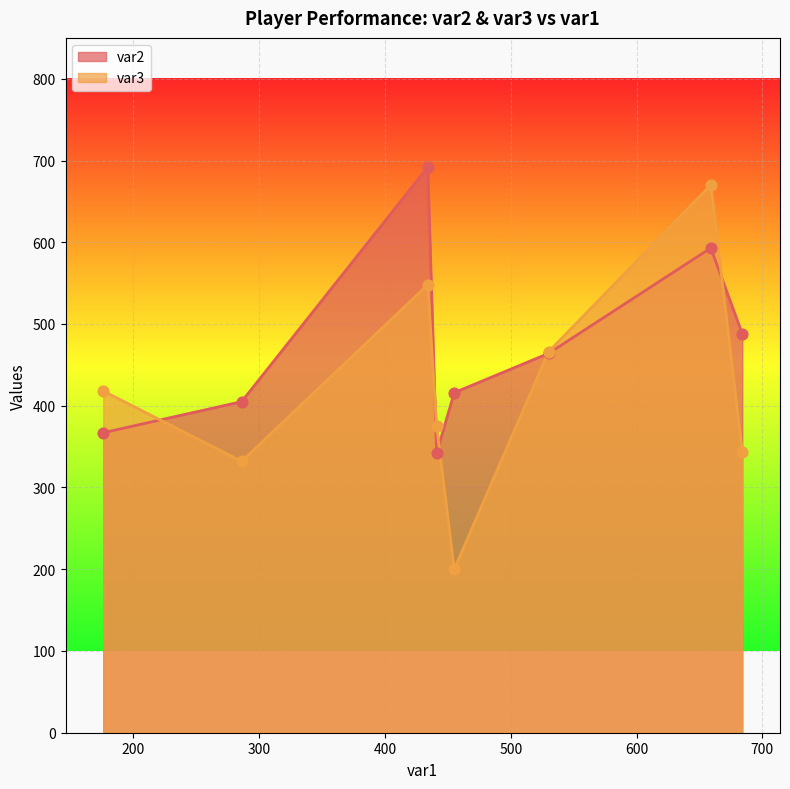

What is the maximum value for var3?

670